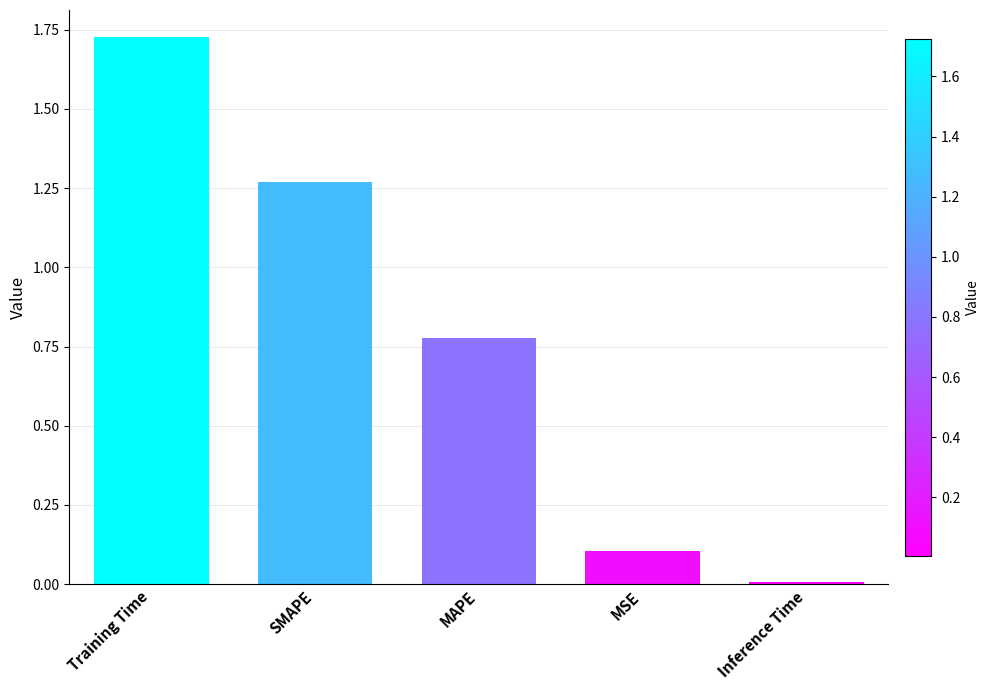

What is the label of the 2nd bar from the left?

SMAPE